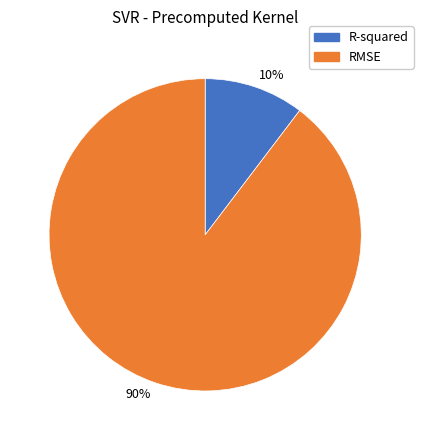

Count the number of slices in the pie.

2